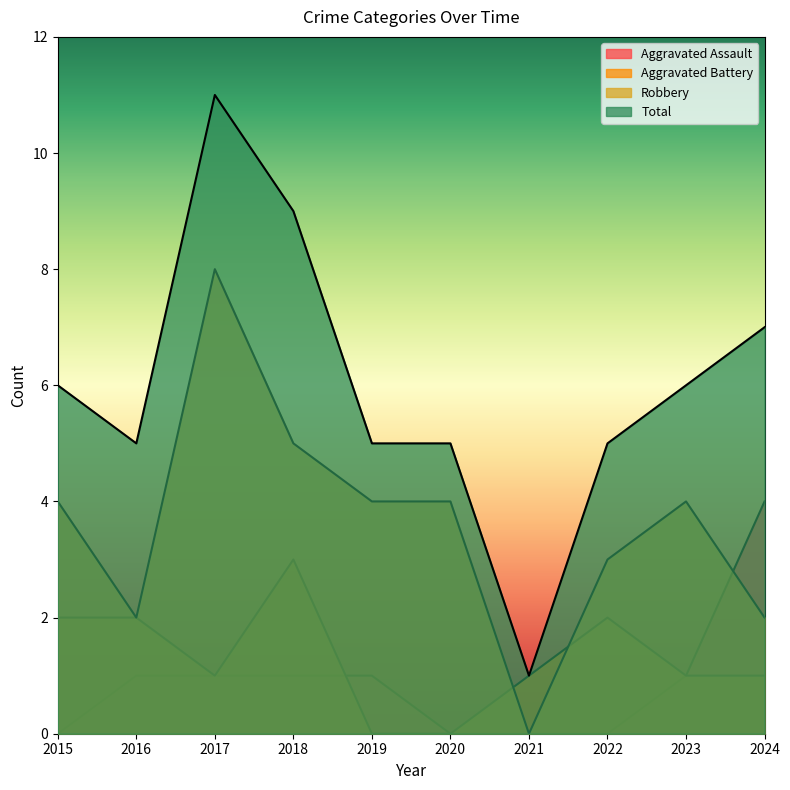

How many values in the Aggravated Assault series are below 1?

4